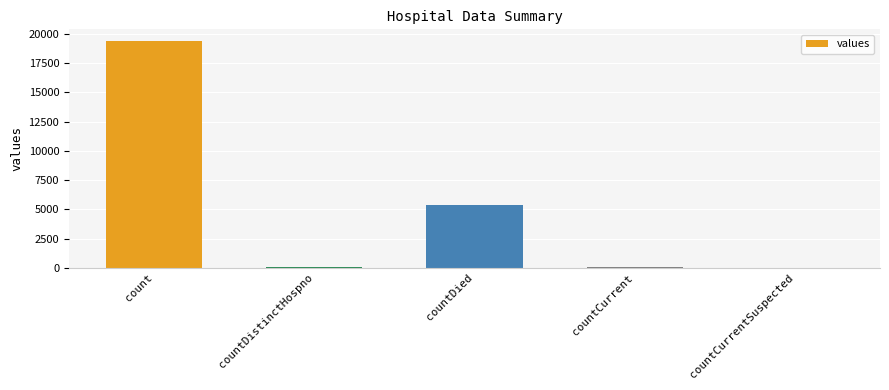

True or false: the data shows 19420 at count.

True